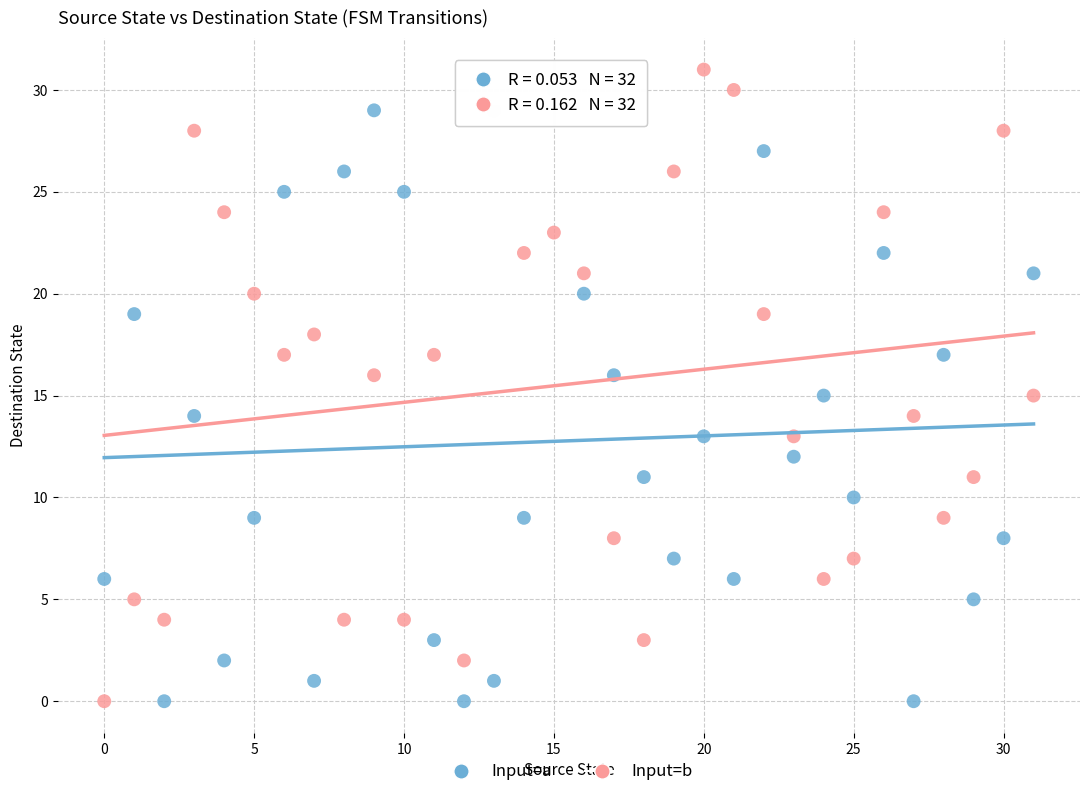

Which series has the widest spread of Y values?

Input=b